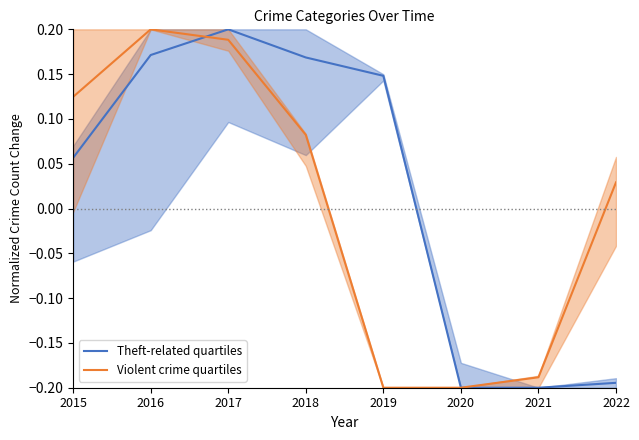

Reading left to right, what are all the values shown in this chart?

Theft-related quartiles: 0.1	0.2	0.2	0.2	0.1	-0.2	-0.2	-0.2
Violent crime quartiles: 0.1	0.2	0.2	0.1	-0.2	-0.2	-0.2	0.0